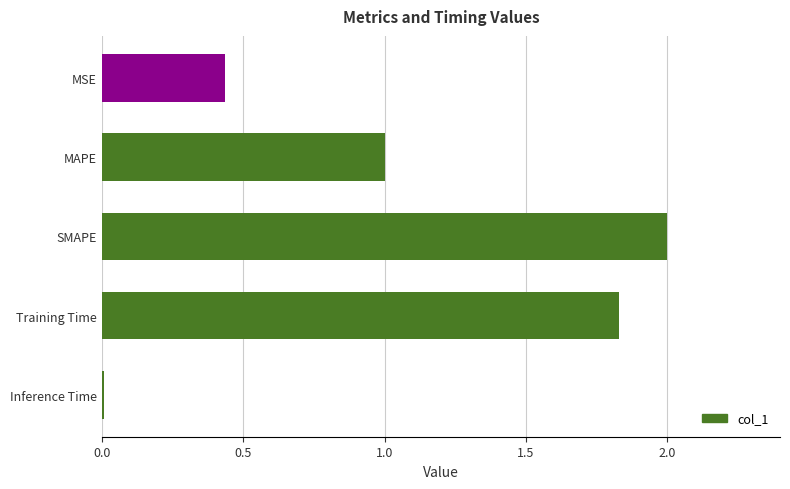

What position from the top is Training Time?

4